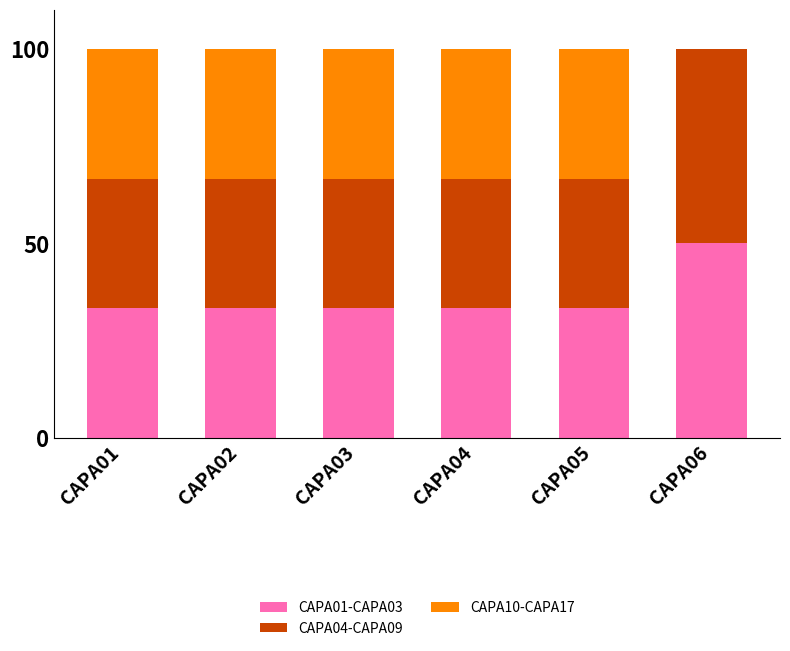

Is it true that CAPA01-CAPA03 equals 33.3 at CAPA03?

True